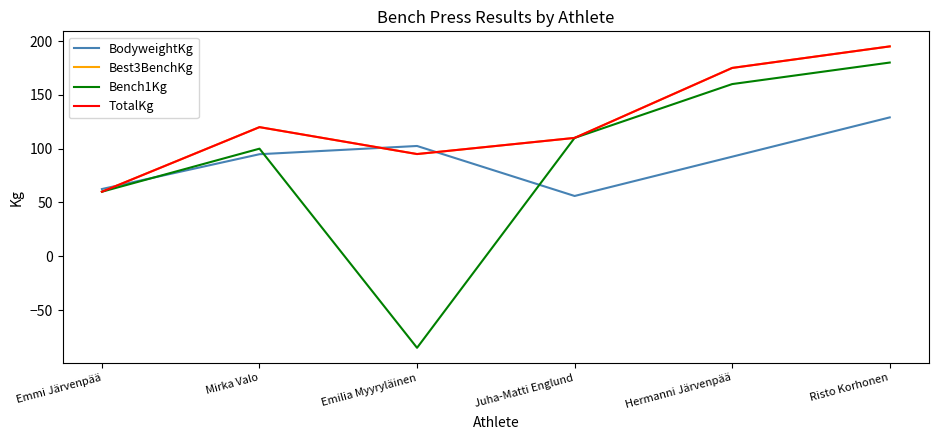

What is the smallest value displayed?

-85.0